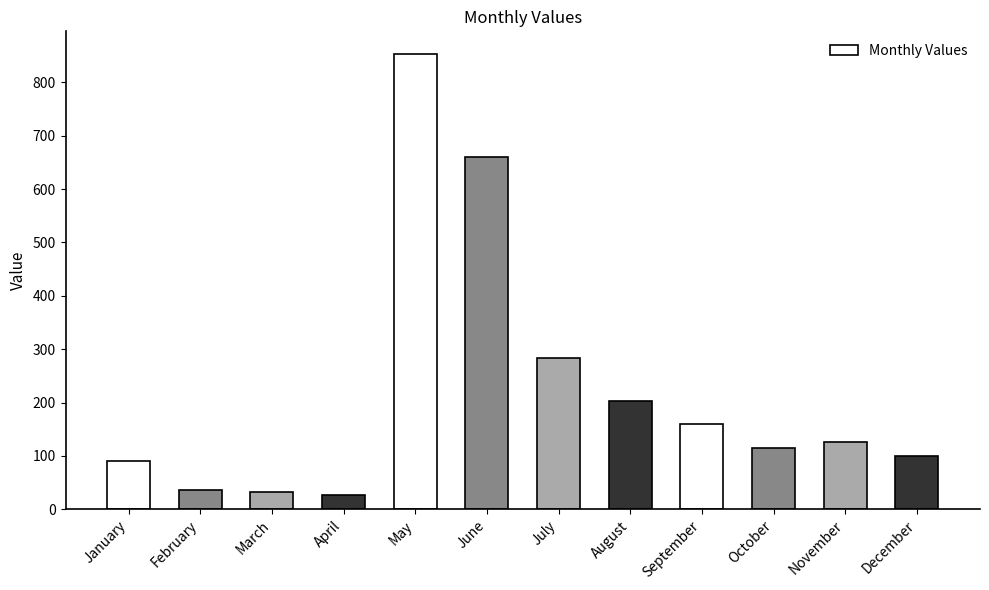

How many data points are less than 127?

6